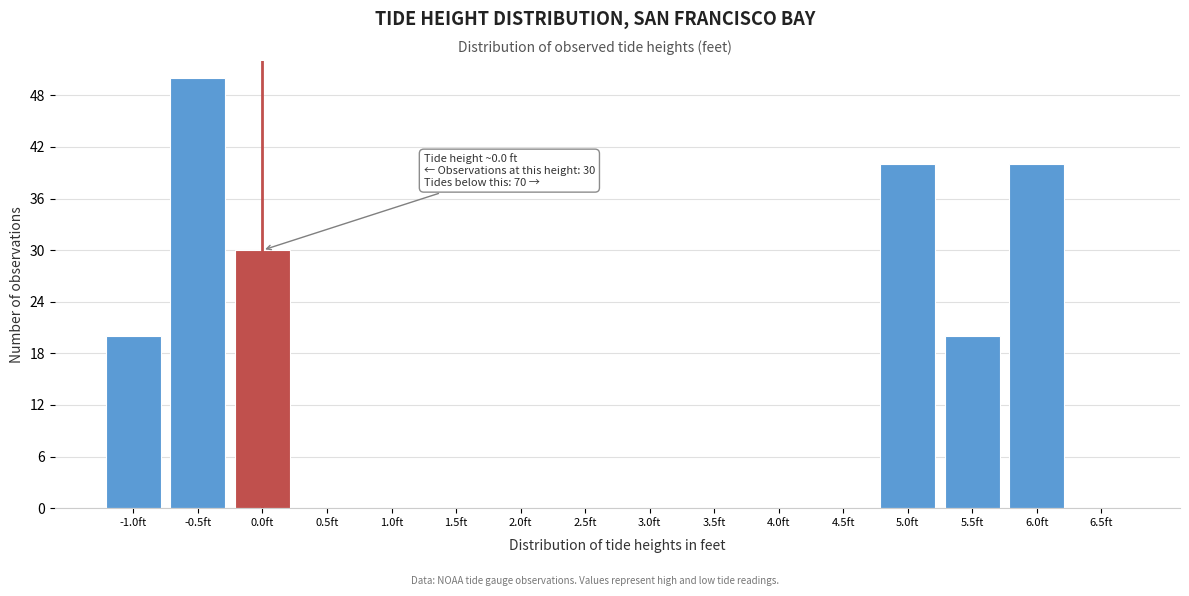

Reading left to right, list all the values displayed in this chart.

-1.0ft=20	-0.5ft=50	0.0ft=30	0.5ft=0	1.0ft=0	1.5ft=0	2.0ft=0	2.5ft=0	3.0ft=0	3.5ft=0	4.0ft=0	4.5ft=0	5.0ft=40	5.5ft=20	6.0ft=40	6.5ft=0